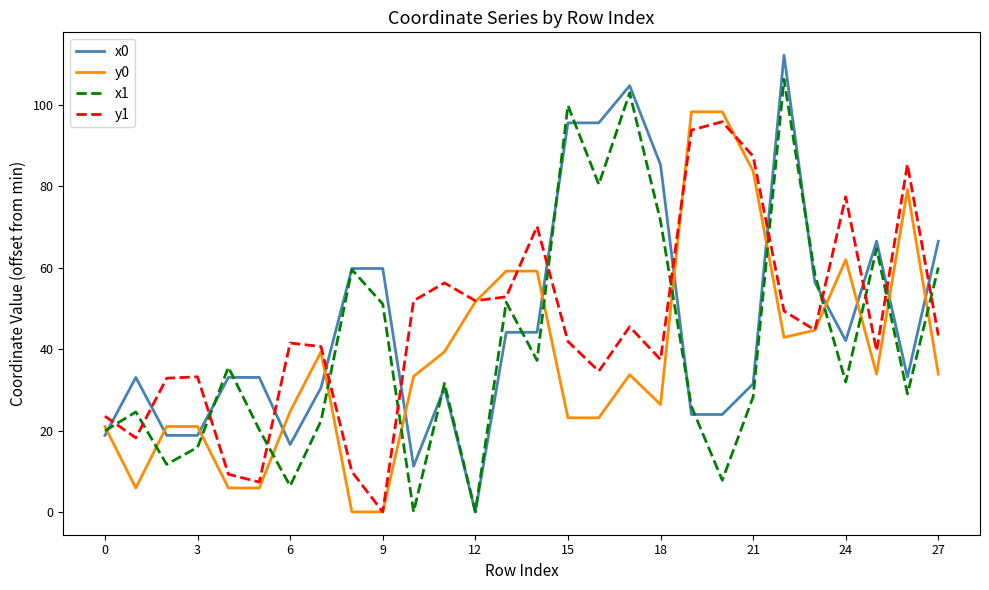

Which series ends up on top after the final intersection of x1 and y1?

x1